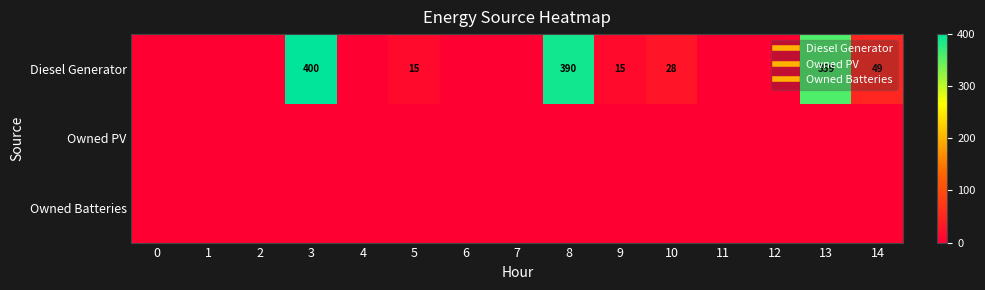

Where is Diesel Generator nearest to the value 200?

14